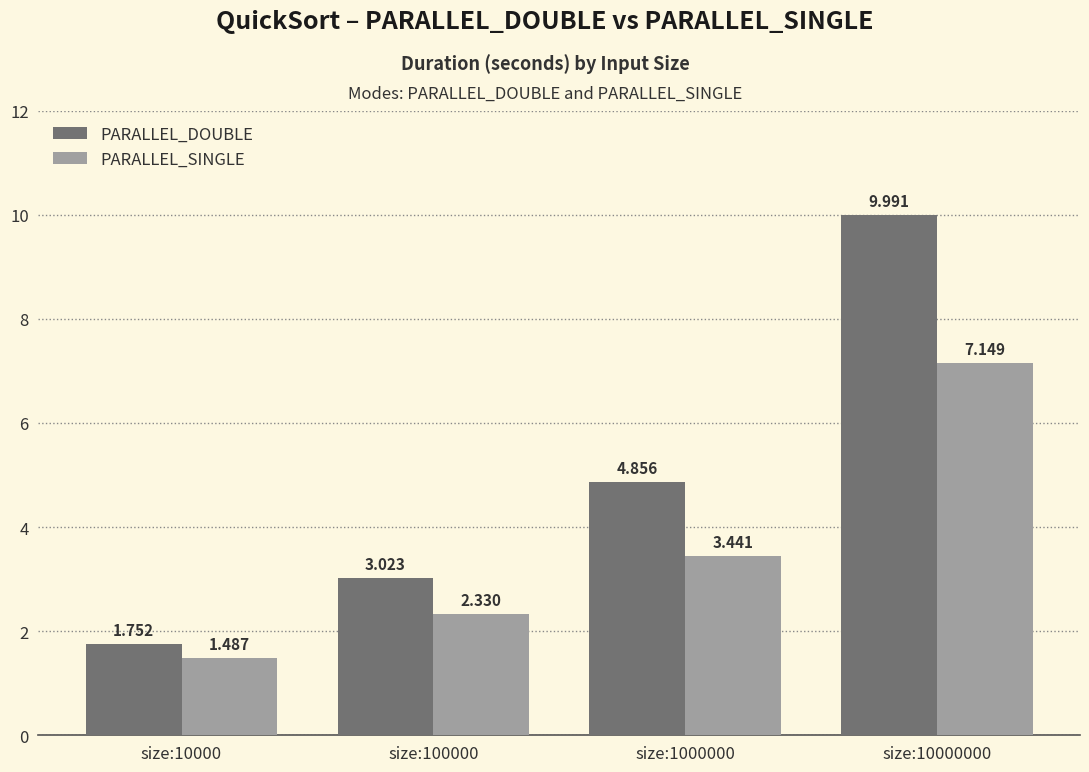

Where does the PARALLEL_DOUBLE series first go above 4?

size:1000000